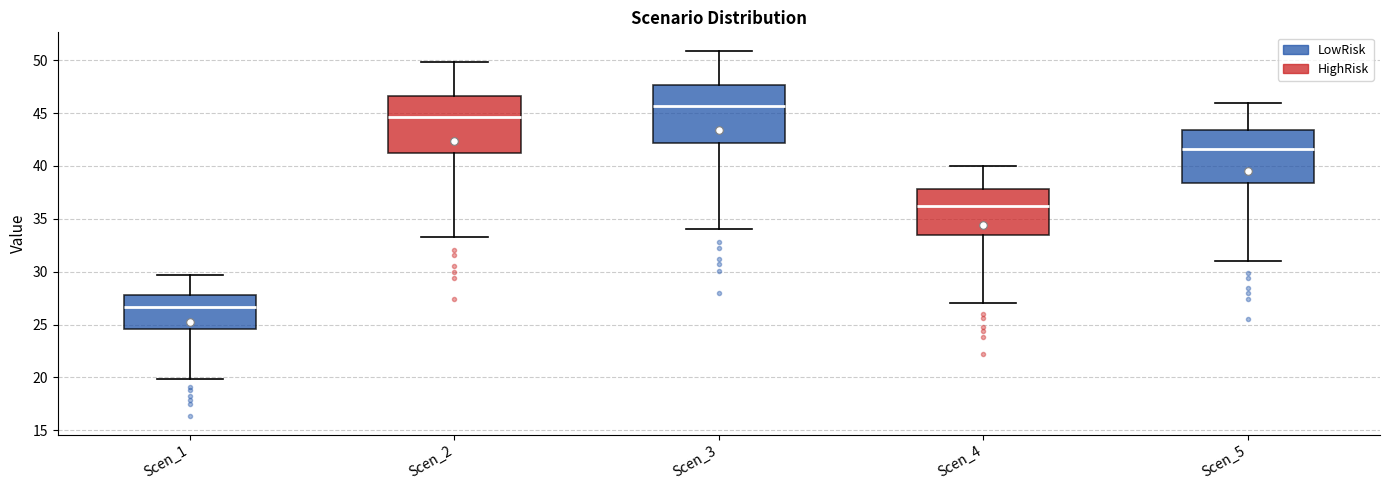

Reading left to right, transcribe this box plot: for each box, give where its median line is, the range the box spans, and where its two whiskers end, as read against the y-axis. The values are not printed on the chart, so give them approximately, as read against the axis.

Scen_1: median 26.5, box 24.5 to 28.0, whiskers 20.0 to 29.5
Scen_2: median 44.5, box 41.0 to 46.5, whiskers 33.5 to 50.0
Scen_3: median 45.5, box 42.0 to 47.5, whiskers 34.0 to 51.0
Scen_4: median 36.0, box 33.5 to 38.0, whiskers 27.0 to 40.0
Scen_5: median 41.5, box 38.5 to 43.5, whiskers 31.0 to 46.0